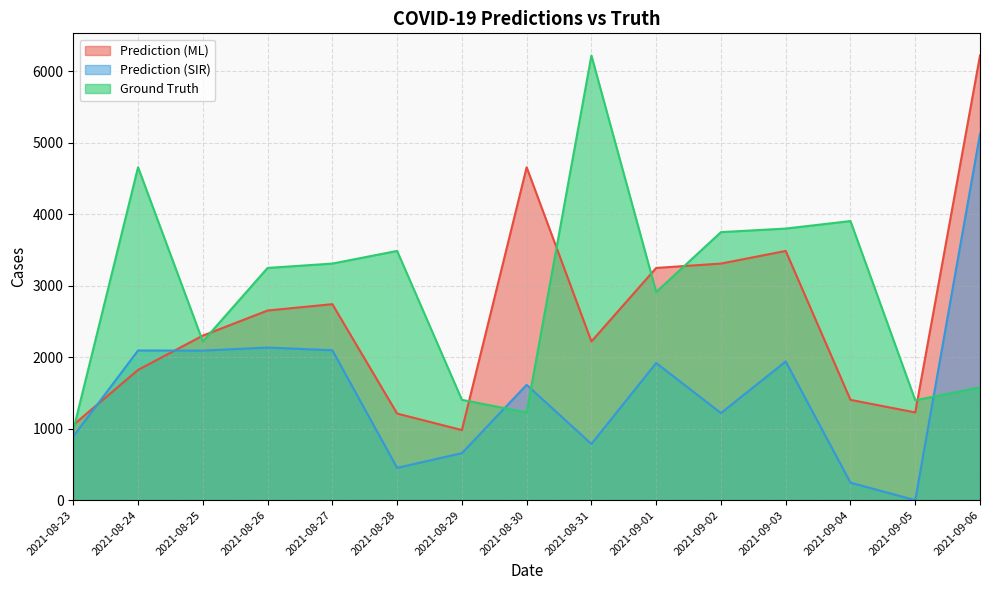

Reading left to right, transcribe all the data shown in this chart.

pred: 1052.1	1823.0	2303.0	2654.0	2743.0	1212.0	981.0	4659.0	2221.0	3250.0	3311.0	3488.0	1404.0	1228.0	6222.0
pred_sir: 892.5	2095.0	2093.0	2136.0	2098.0	452.0	658.0	1614.0	787.0	1920.0	1219.0	1941.0	245.0	0.0	5127.0
truth: 981.0	4659.0	2221.0	3250.0	3311.0	3488.0	1404.0	1228.0	6222.0	2913.0	3751.0	3801.0	3906.0	1398.0	1579.0